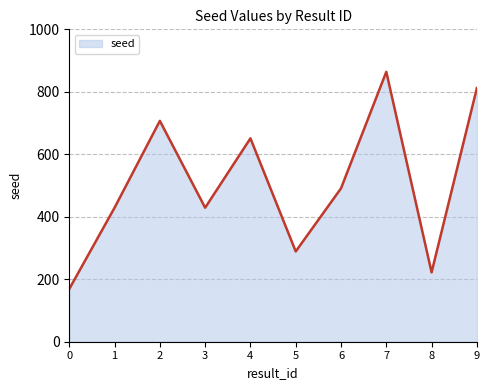

What is the greatest value displayed?

864